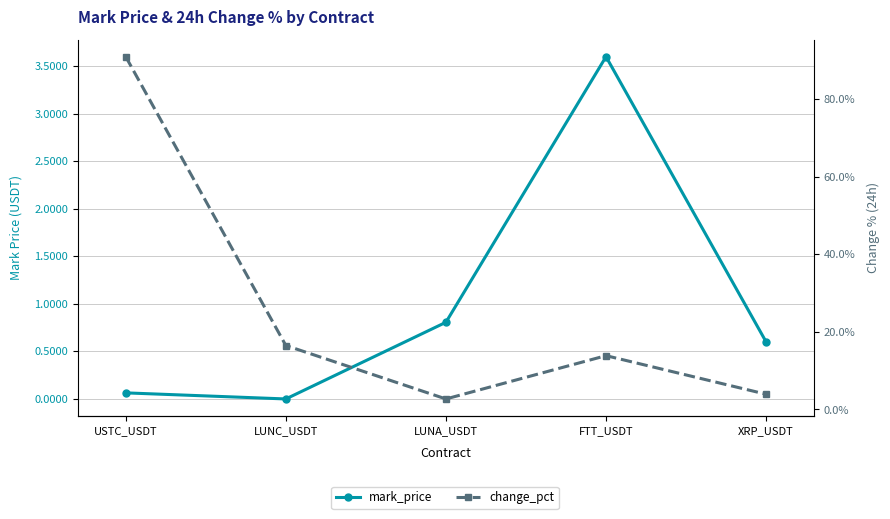

What is the sum of all change_pct values?

128.0